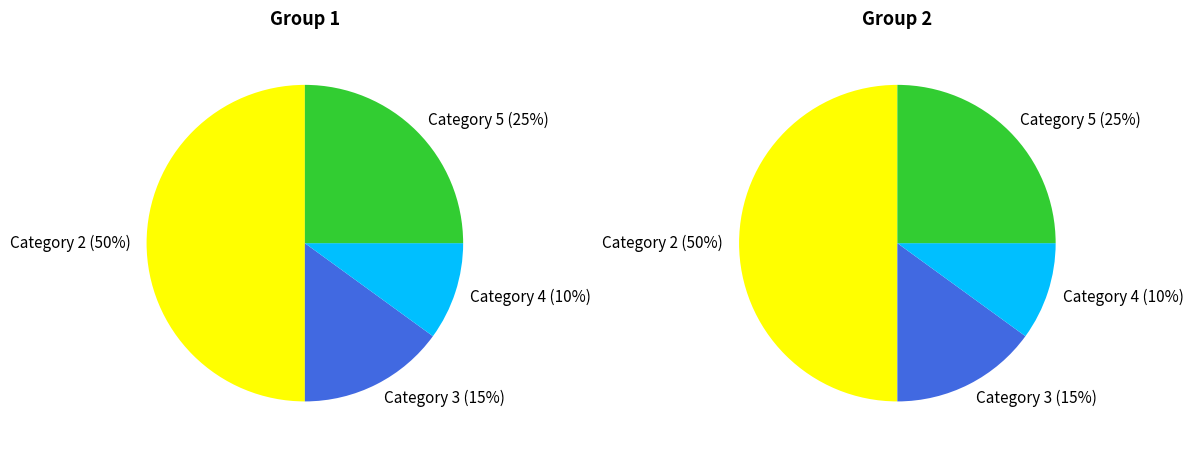

True or false: Category 4 accounts for 10% of the total.

True